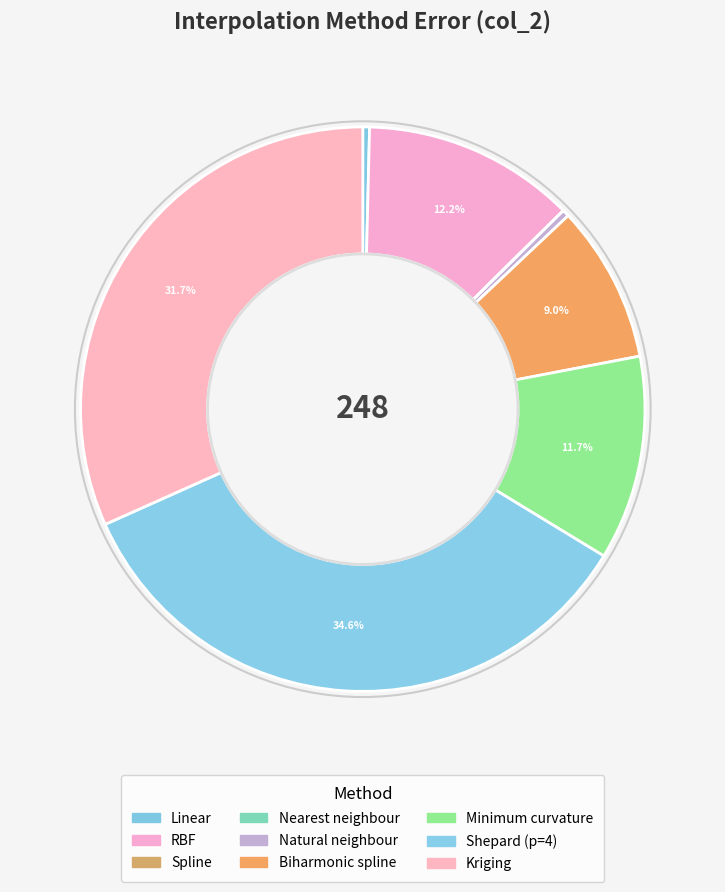

What percentage do Minimum curvature and Natural neighbour together represent?

12.1%